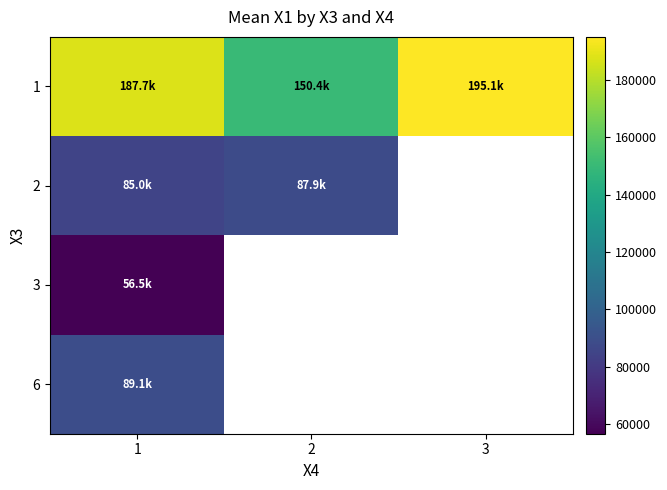

Rank the series by their maximum value, from lowest to highest.

3, 2, 6, 1